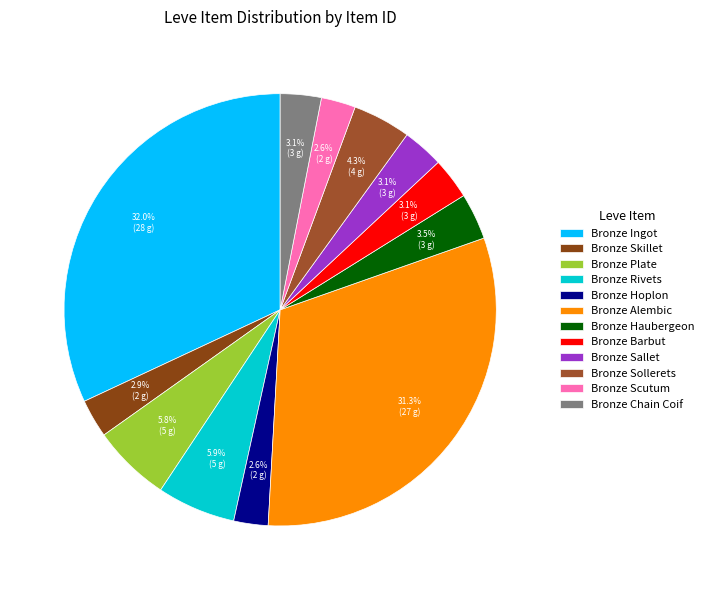

To the nearest percent, what is the difference between the largest and smallest slice percentages?

29%